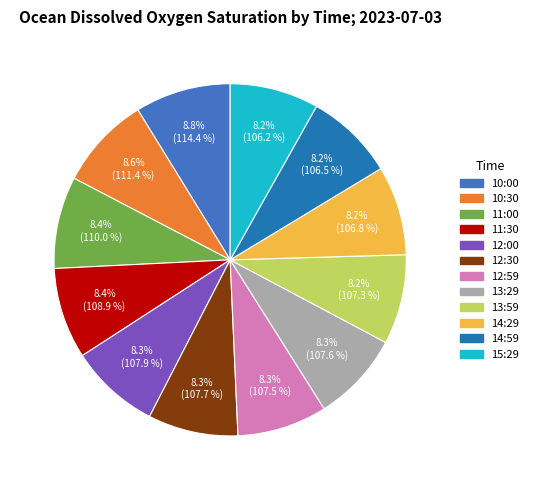

What percentage do 14:29 and 10:00 together represent?

17.0%